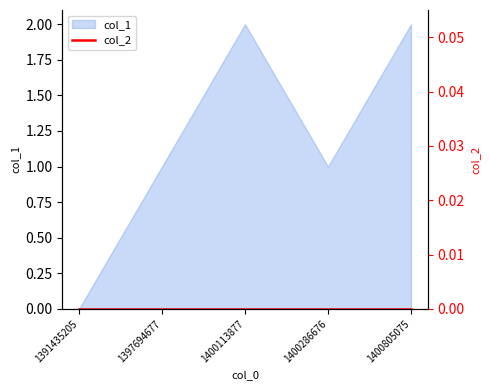

Where is the first local minimum?

1400286676